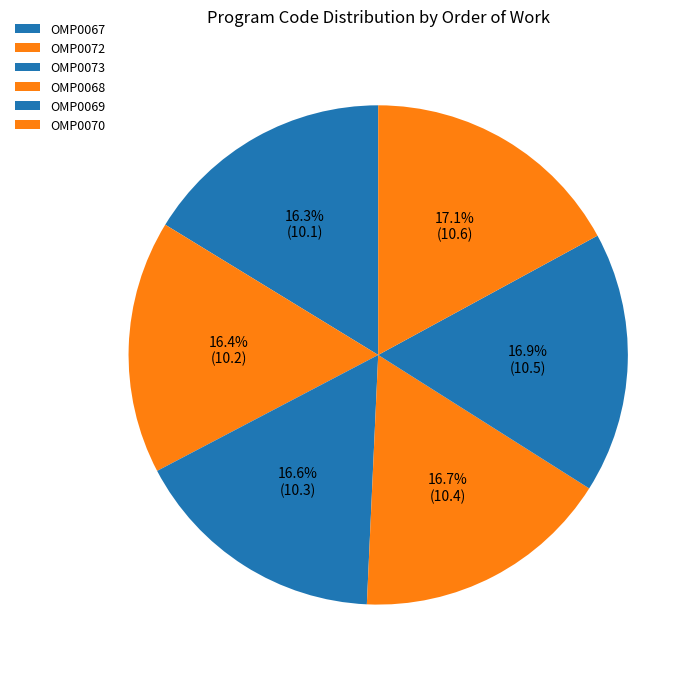

What is the largest slice in the pie chart?

OMP0070